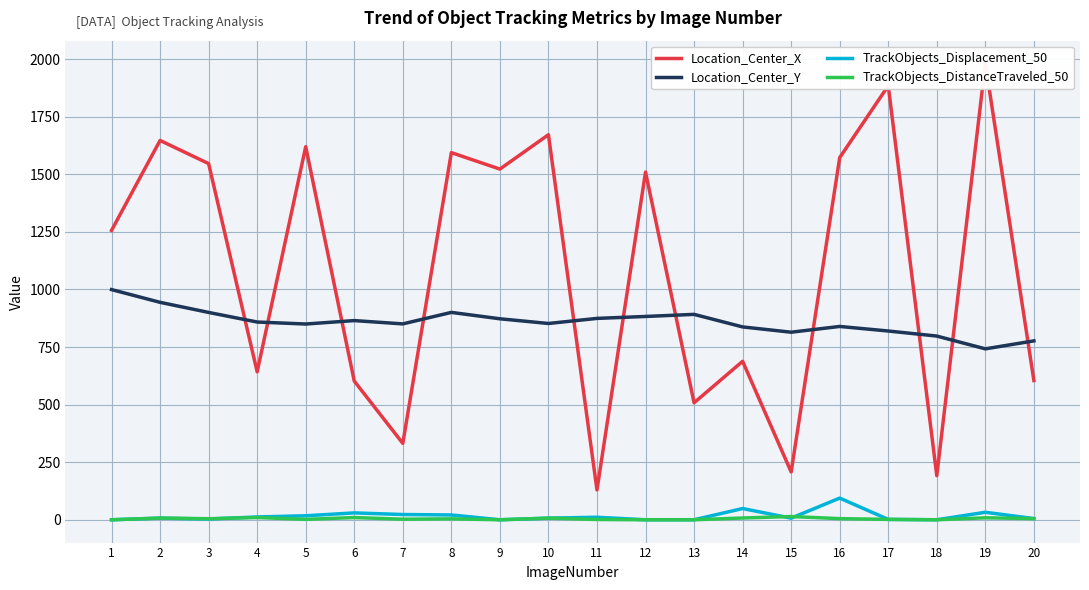

How many values in the TrackObjects_DistanceTraveled_50 series exceed 4?

11